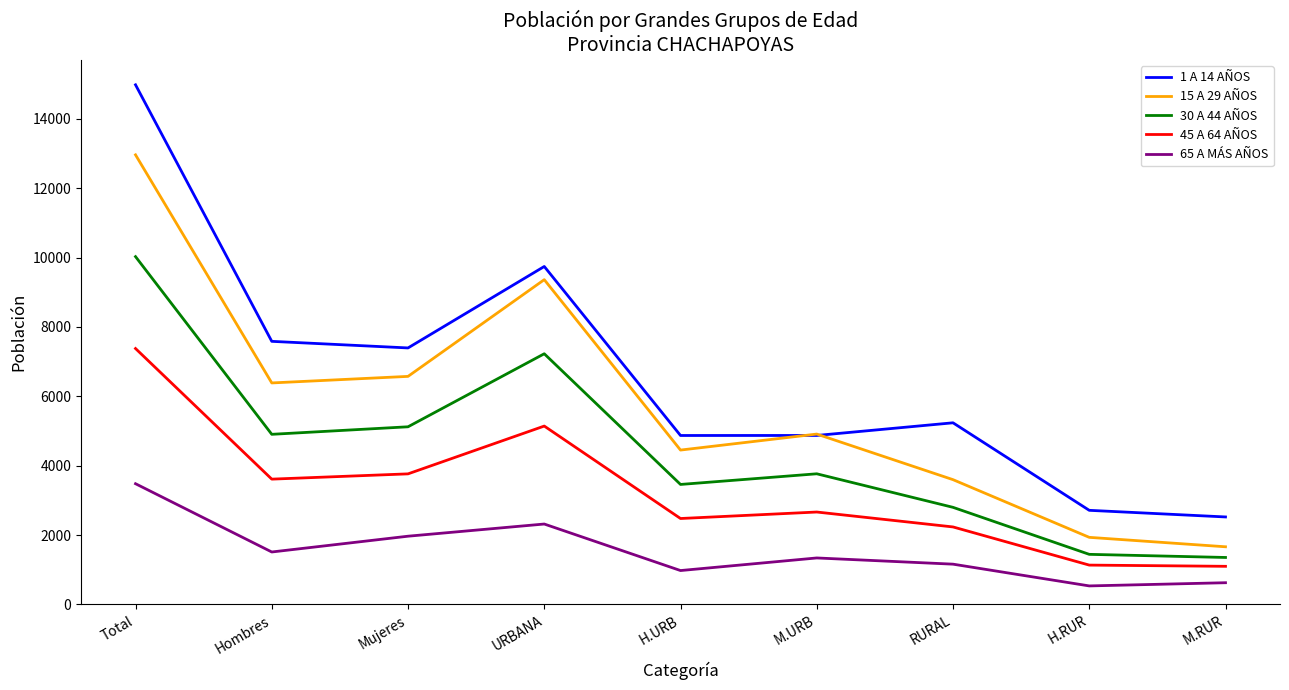

True or false: 1 A 14 AÑOS and 65 A MÁS AÑOS intersect in this chart.

False